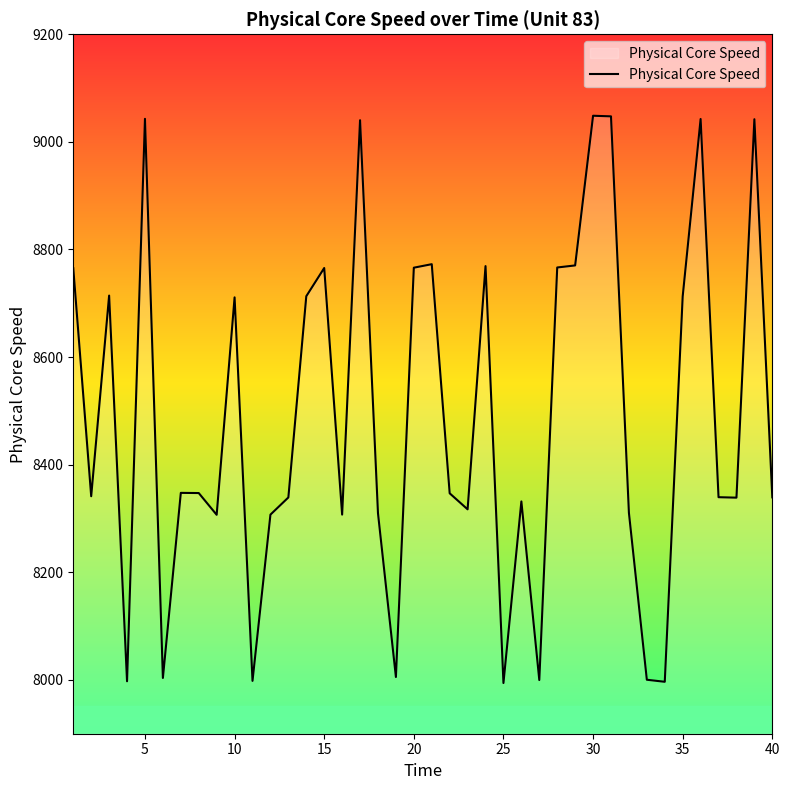

What is the difference between the maximum and minimum values?

1054.4